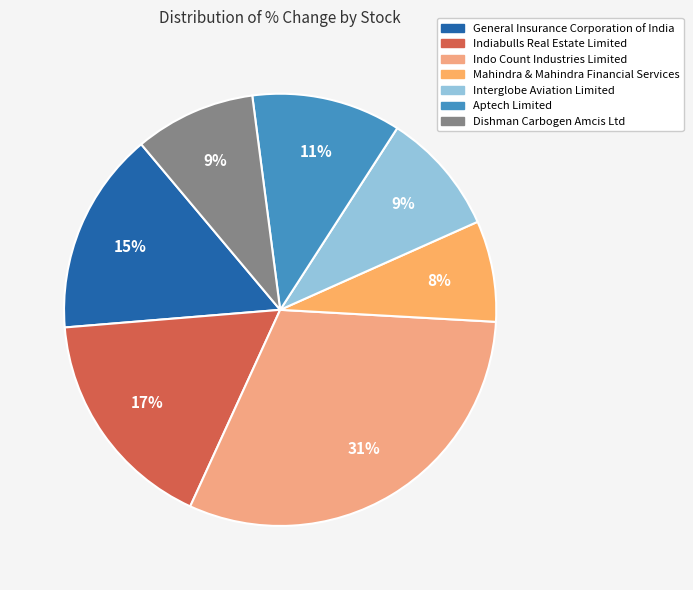

To the nearest percent, what is the difference between the largest and smallest slice percentages?

23%